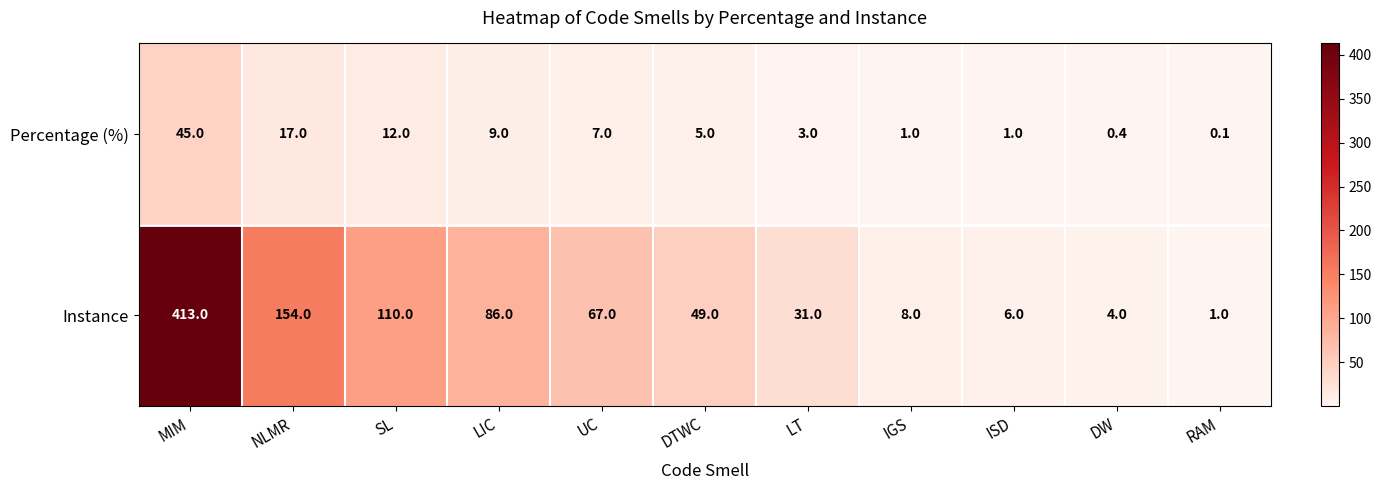

What is the difference between the Percentage (%) values at UC and LT?

4.0